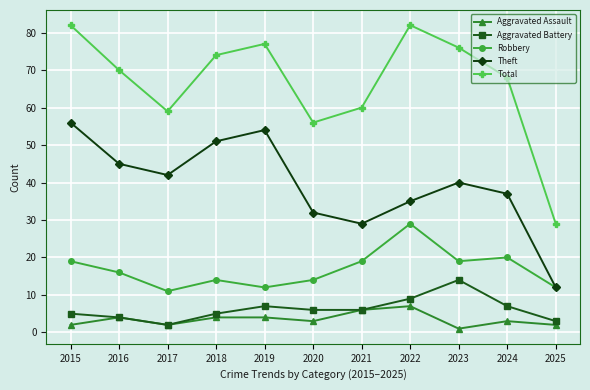

Reading left to right, extract all data points from this chart.

Aggravated Assault: 2015=2	2016=4	2017=2	2018=4	2019=4	2020=3	2021=6	2022=7	2023=1	2024=3	2025=2
Aggravated Battery: 2015=5	2016=4	2017=2	2018=5	2019=7	2020=6	2021=6	2022=9	2023=14	2024=7	2025=3
Robbery: 2015=19	2016=16	2017=11	2018=14	2019=12	2020=14	2021=19	2022=29	2023=19	2024=20	2025=12
Theft: 2015=56	2016=45	2017=42	2018=51	2019=54	2020=32	2021=29	2022=35	2023=40	2024=37	2025=12
Total: 2015=82	2016=70	2017=59	2018=74	2019=77	2020=56	2021=60	2022=82	2023=76	2024=68	2025=29